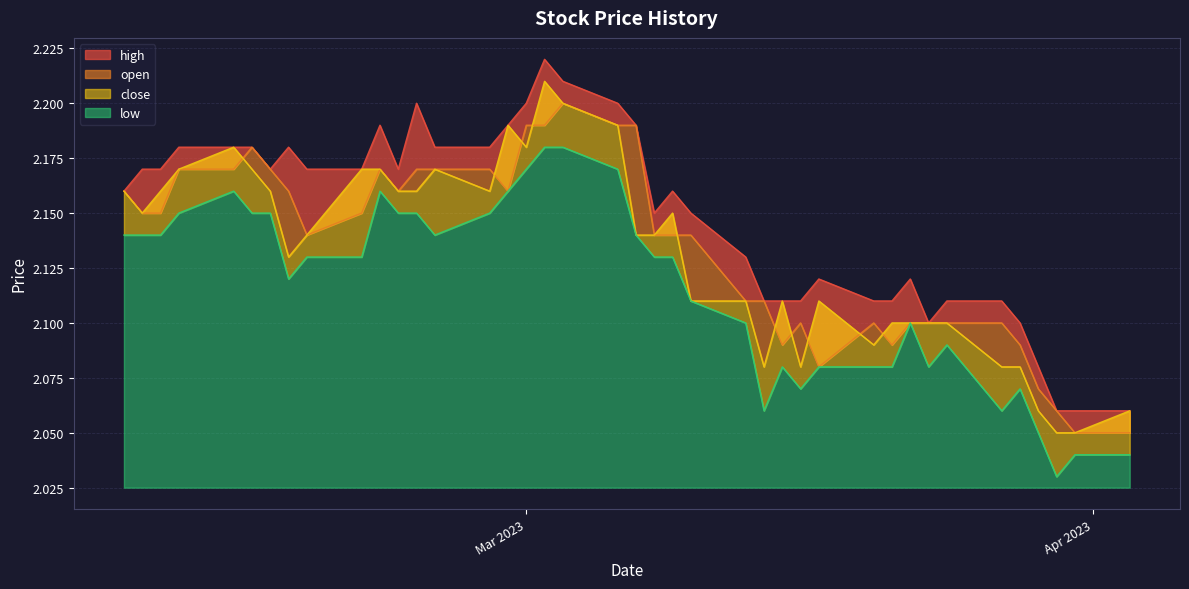

True or false: high has a value of 0.9 at 2023-03-15.

False